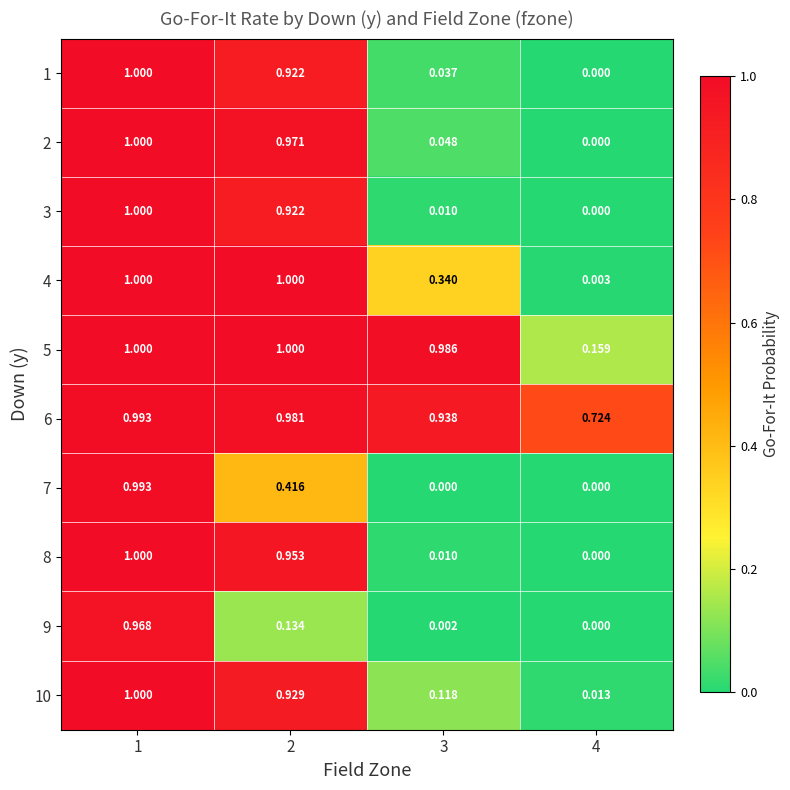

How many positive values does the 2 series have?

3